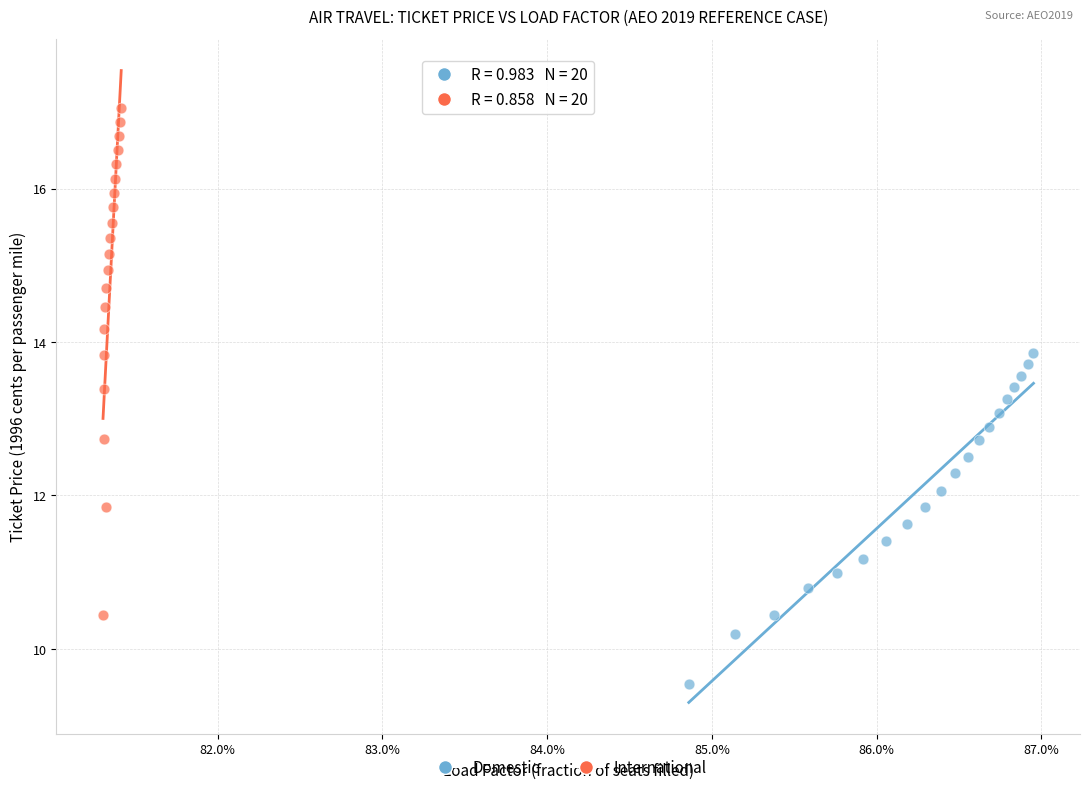

Which series contains the highest Y value?

International